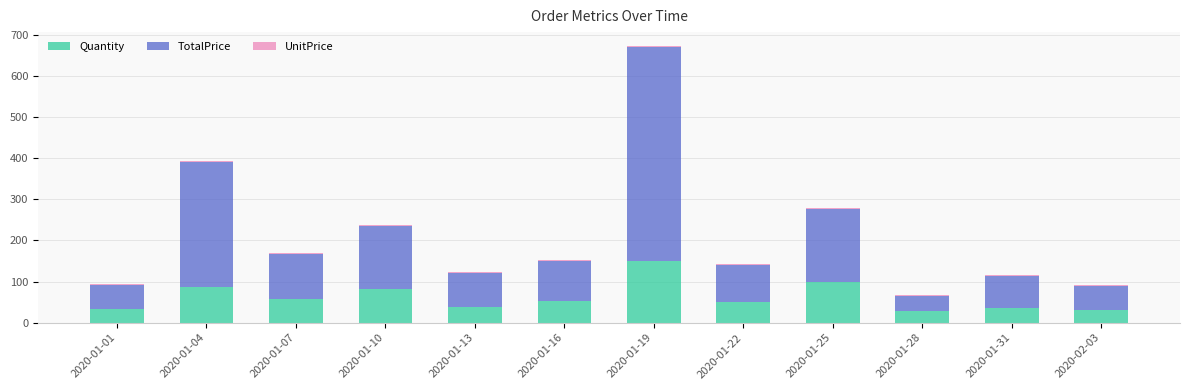

What is the highest value of the Quantity series?

149.0